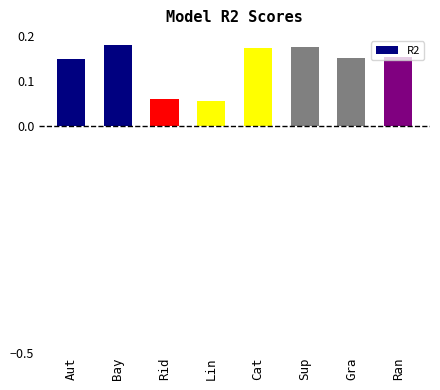

What position from the right is Cat?

4